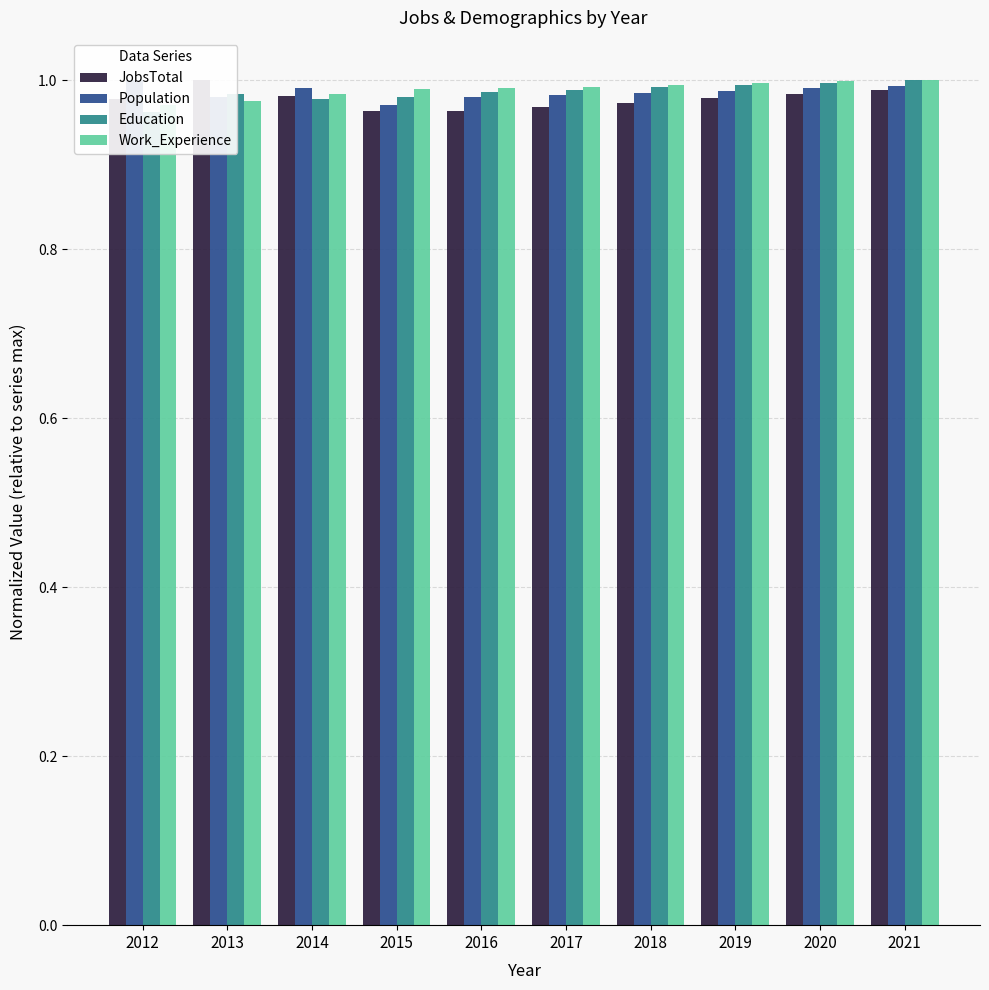

How many Population values are between 0 and 1?

10